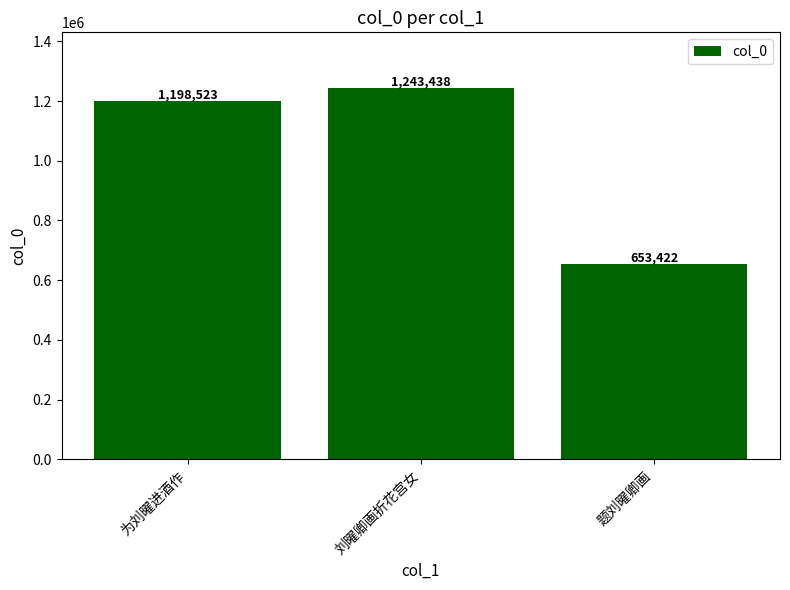

Reading left to right, list all the values displayed in this chart.

为刘曜进酒作=1198523	刘曜卿画折花宫女=1243438	题刘曜卿画=653422